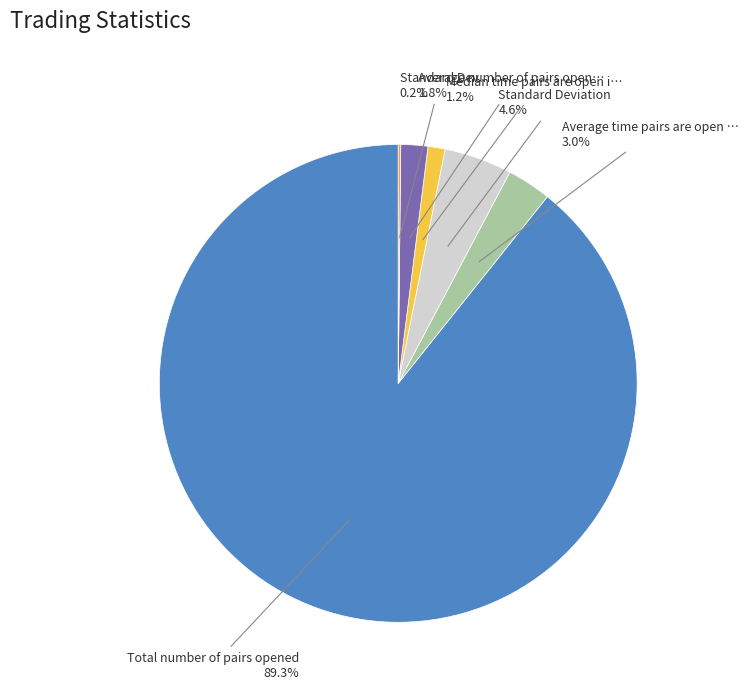

Is there a majority slice in this chart?

Yes